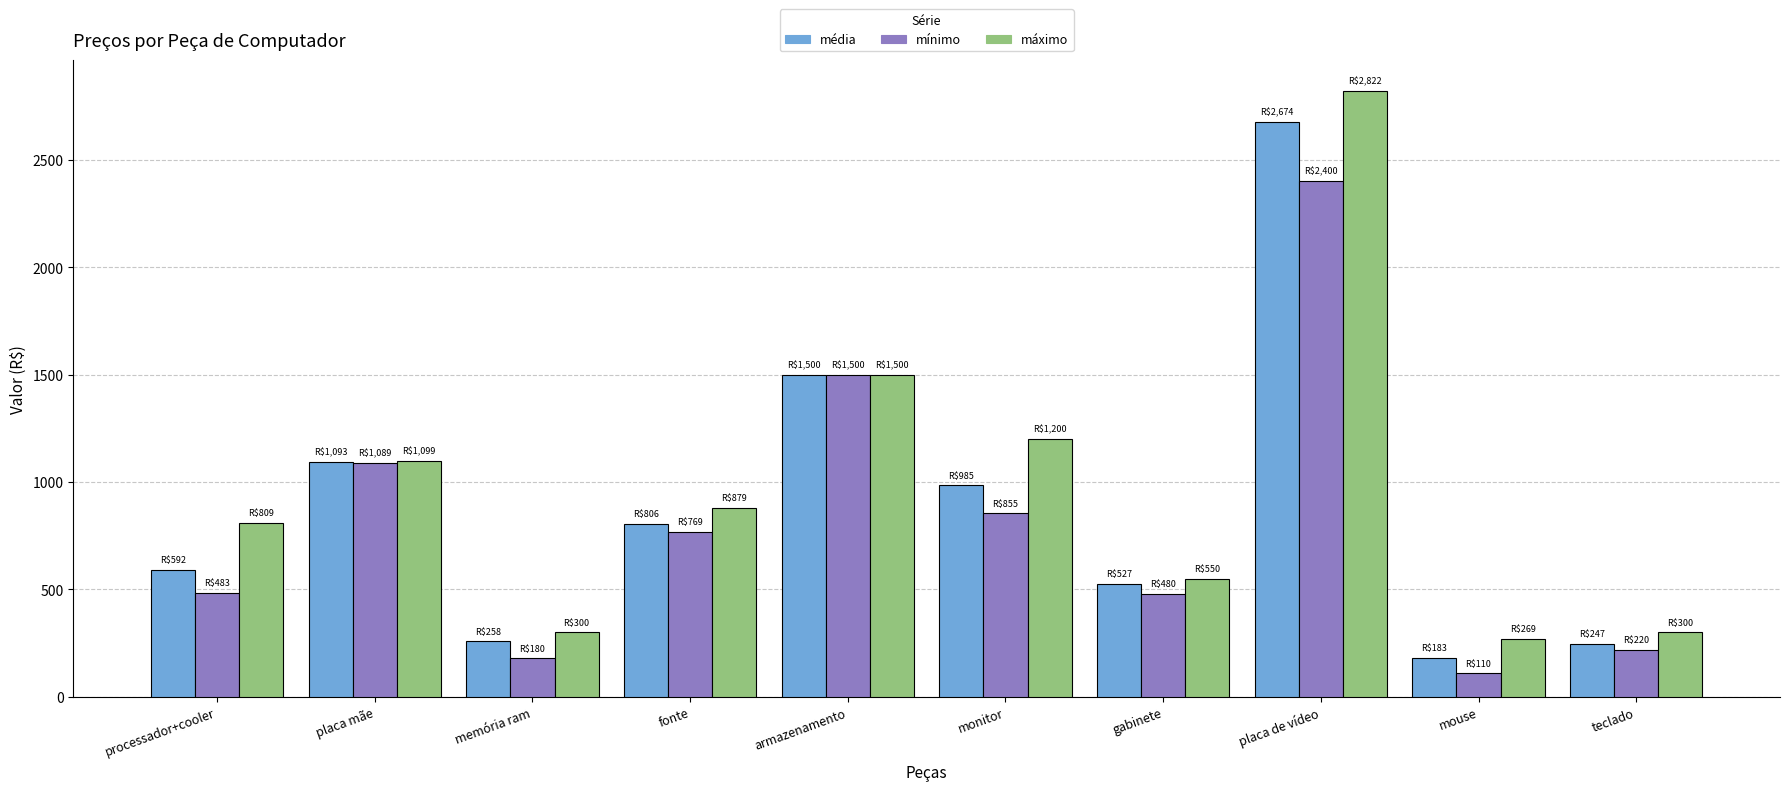

How many bars are there in total?

30